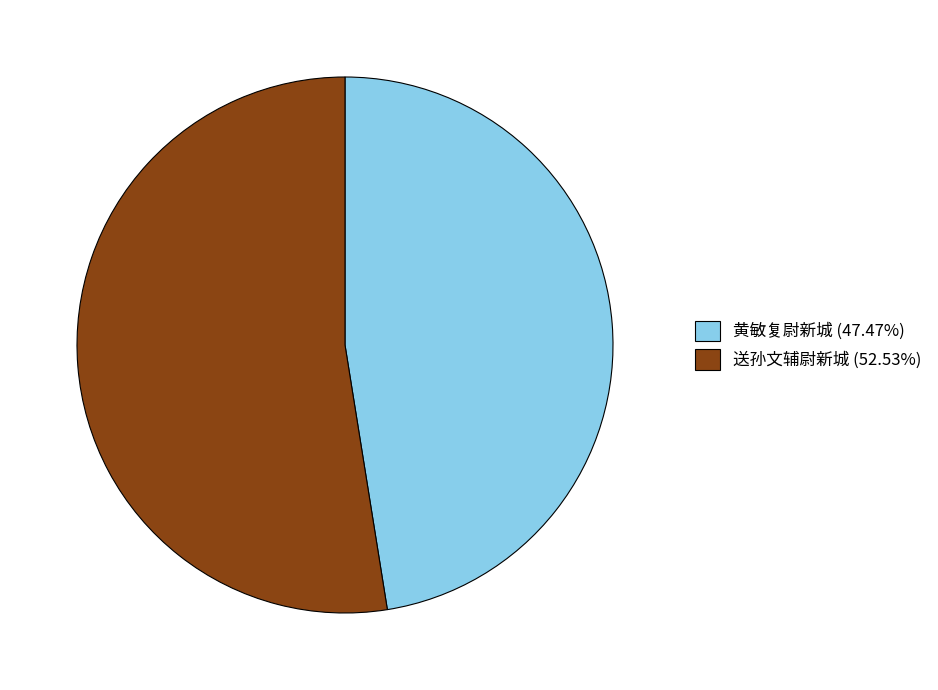

Is there any slice that represents more than half of the pie?

Yes